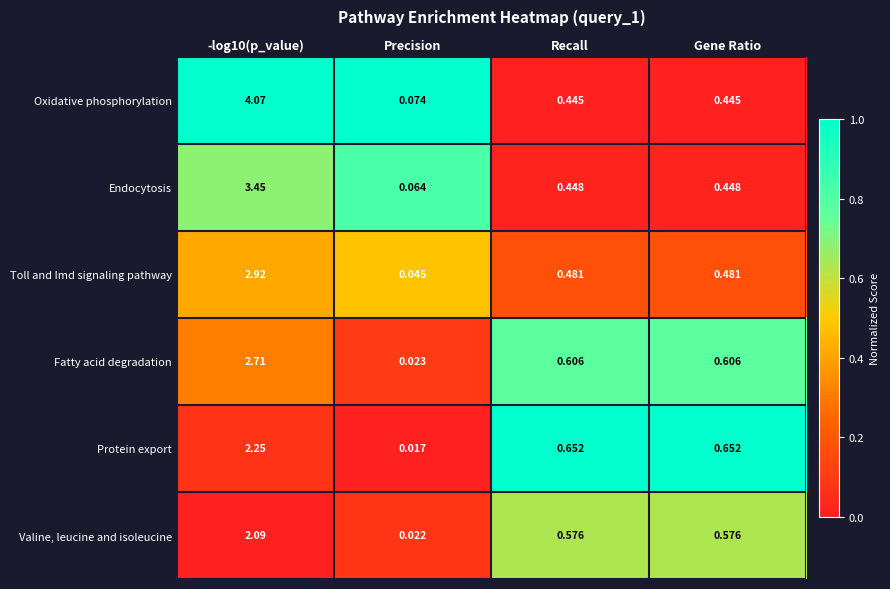

Which series has the largest range (max minus min)?

Oxidative phosphorylation